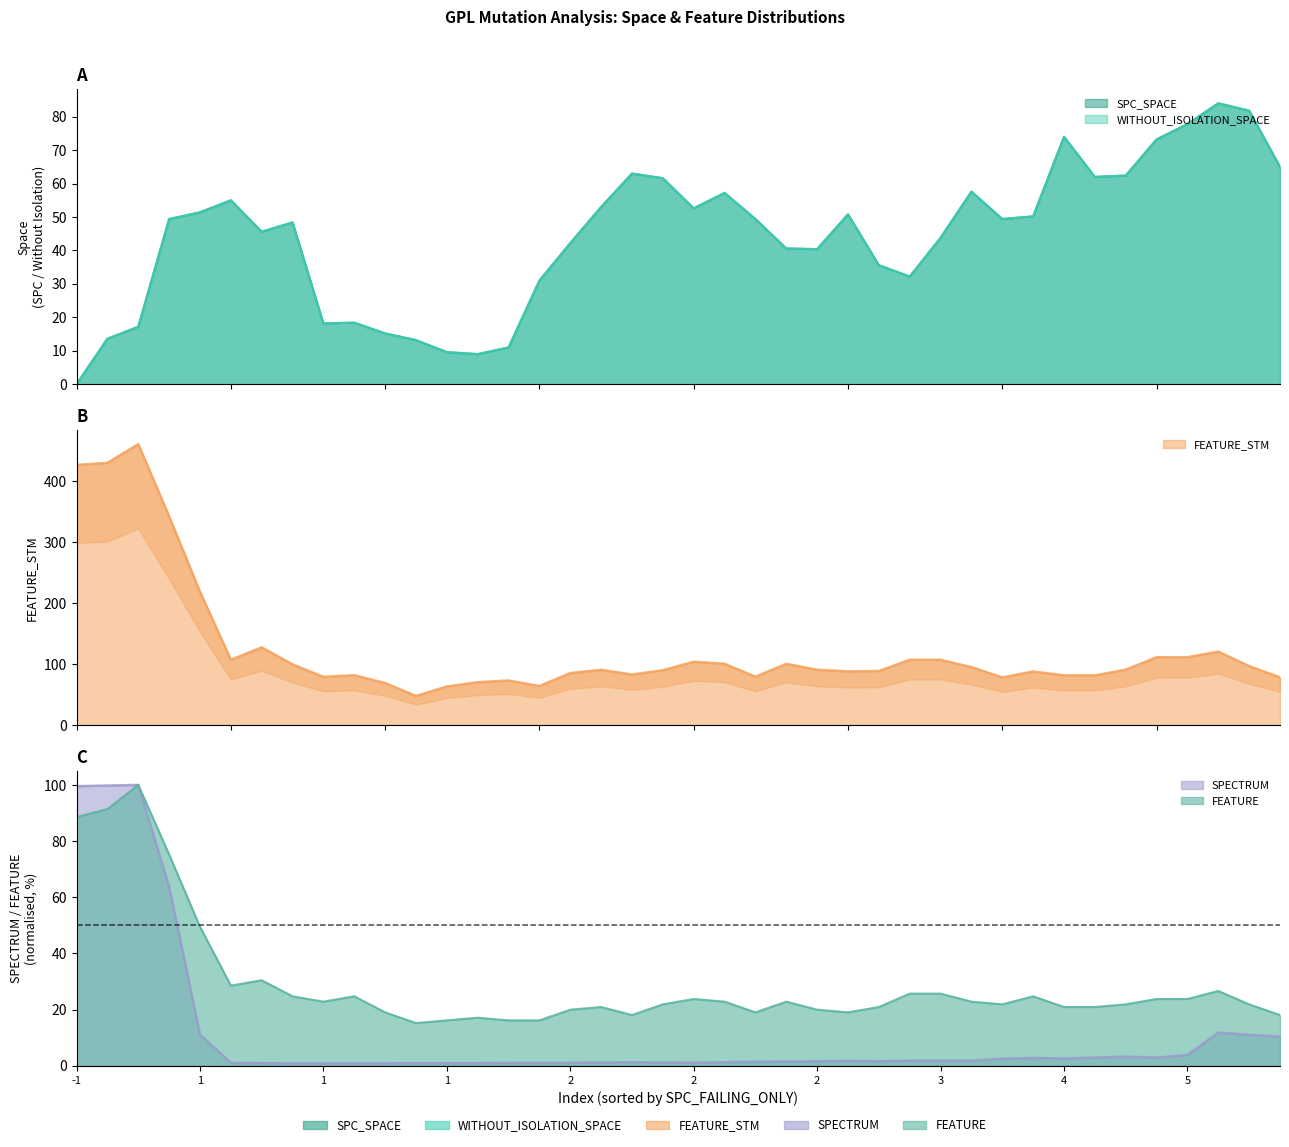

What is the label of the 23rd point from the left?

1